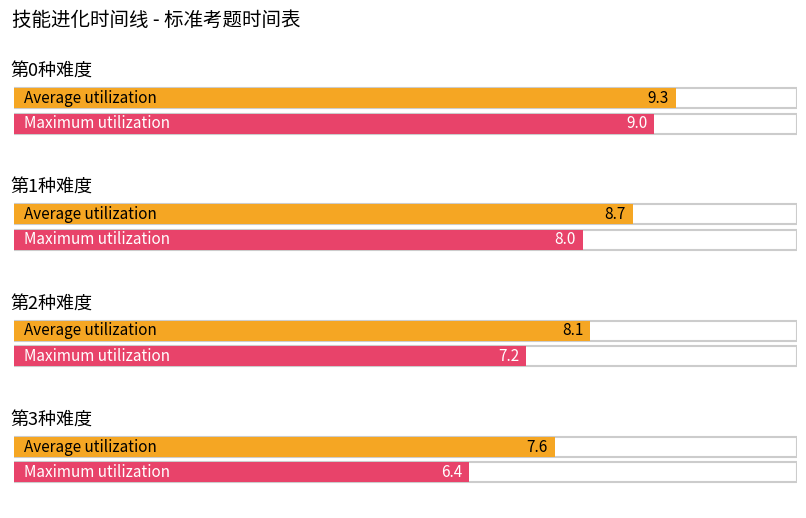

Between 第1种难度 and 第3种难度, which series saw the biggest shift?

Maximum utilization